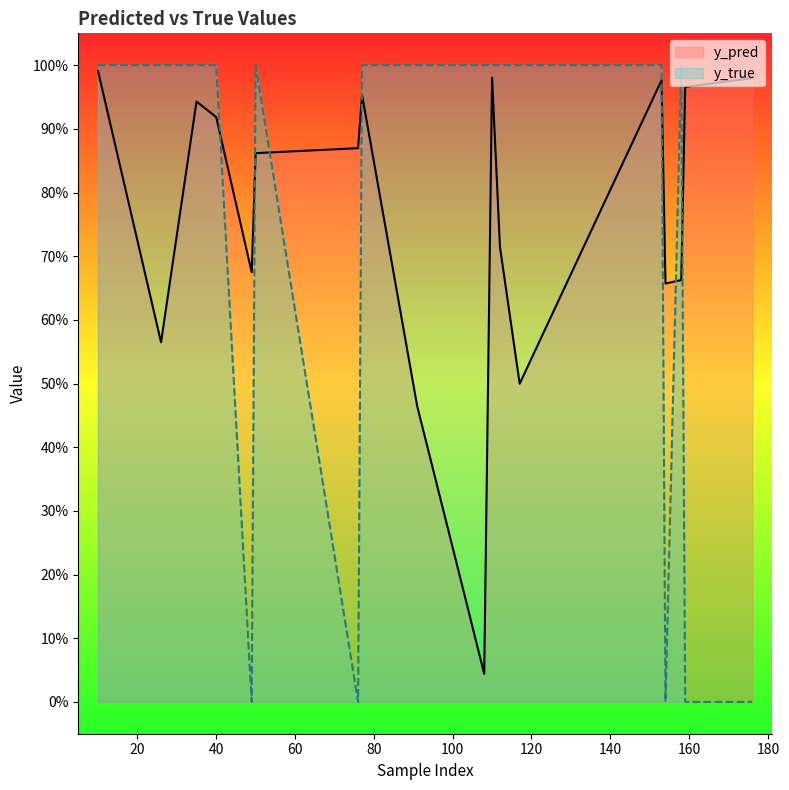

What is the total value across all series at 117?

1.5